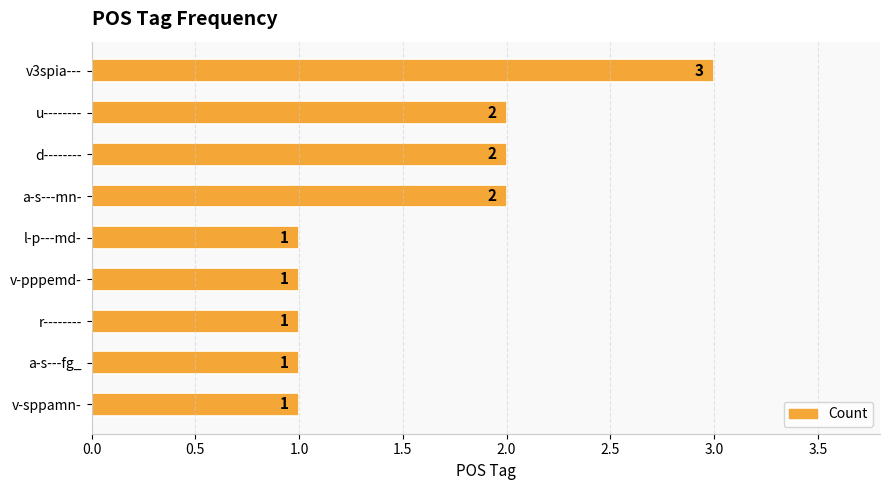

Count the number of values greater than 1.

4